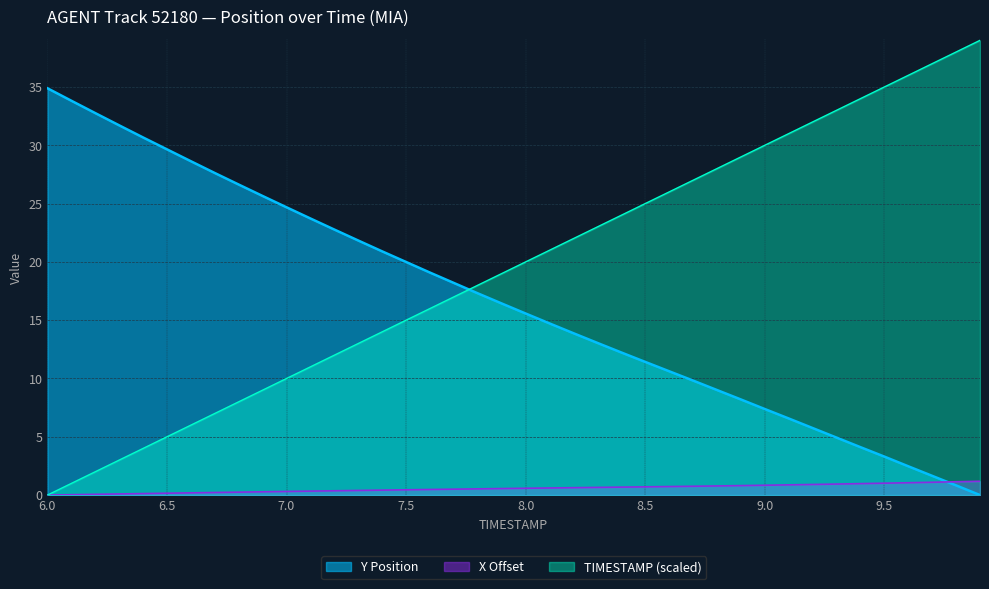

After their last crossing, which series has the higher values: TIMESTAMP or Y?

TIMESTAMP